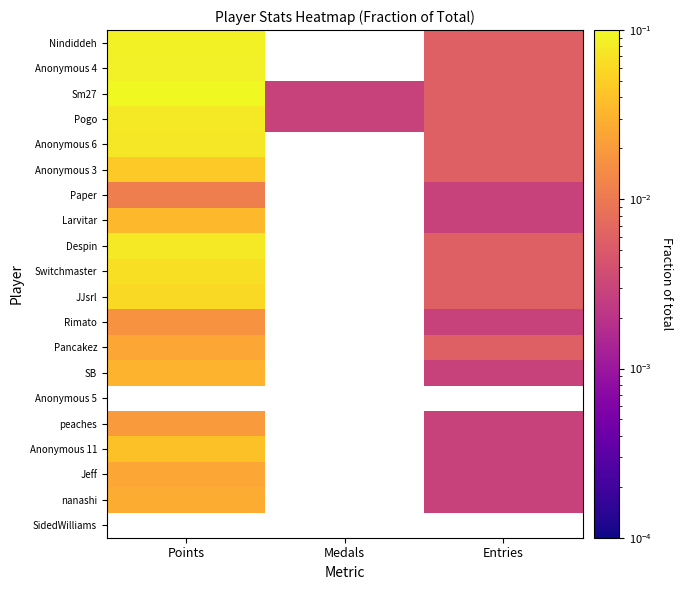

At which label does Switchmaster reach its minimum?

Entries